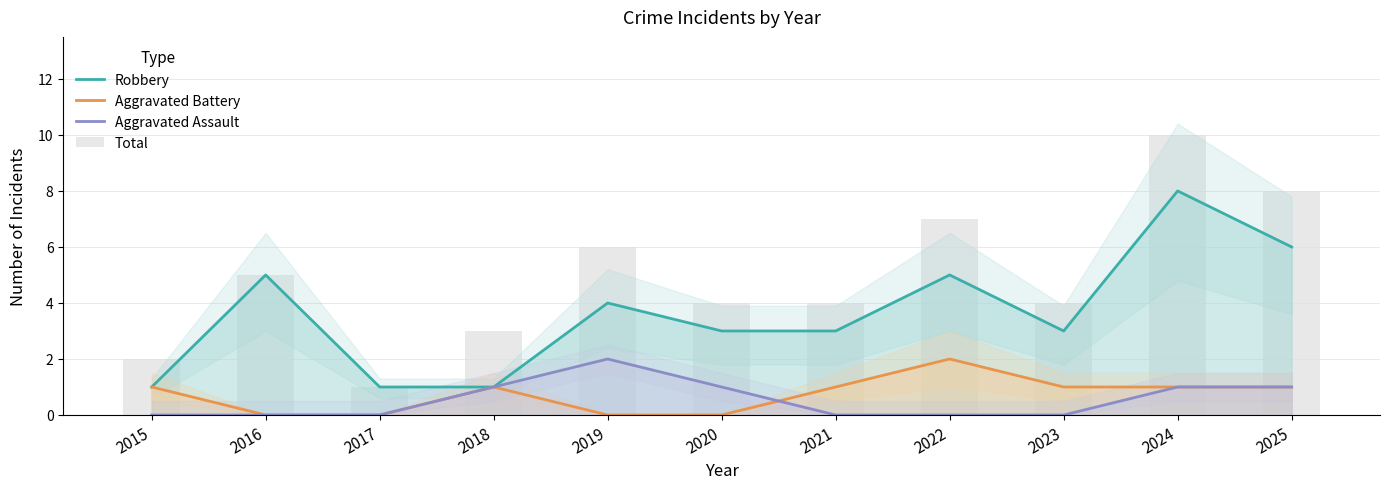

What is the sum of the Robbery values at 2023 and 2015?

4